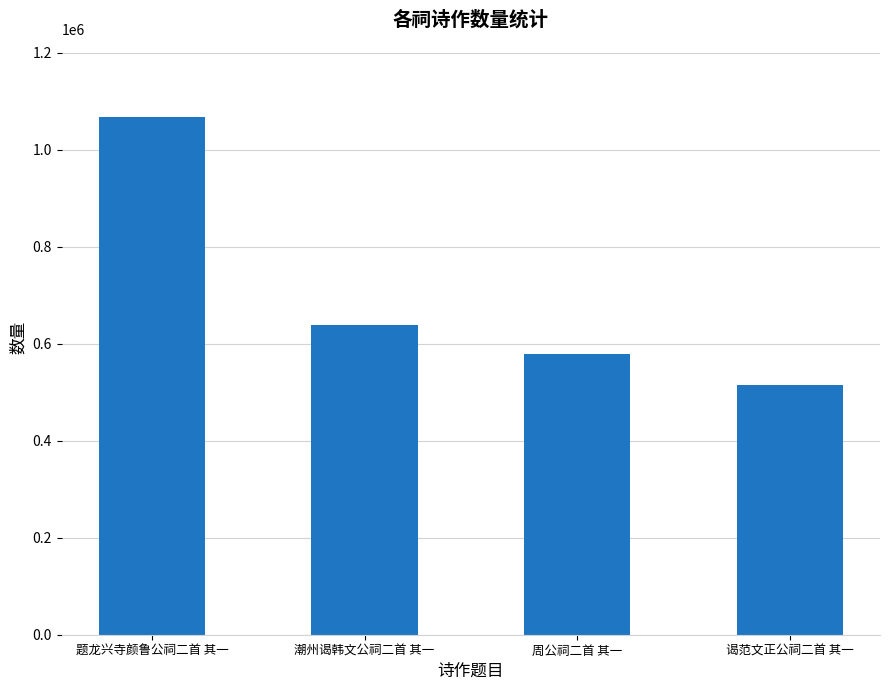

Reading left to right, list all the values displayed in this chart.

题龙兴寺颜鲁公祠二首 其一=1067025	潮州谒韩文公祠二首 其一=638192	周公祠二首 其一=579240	谒范文正公祠二首 其一=515434